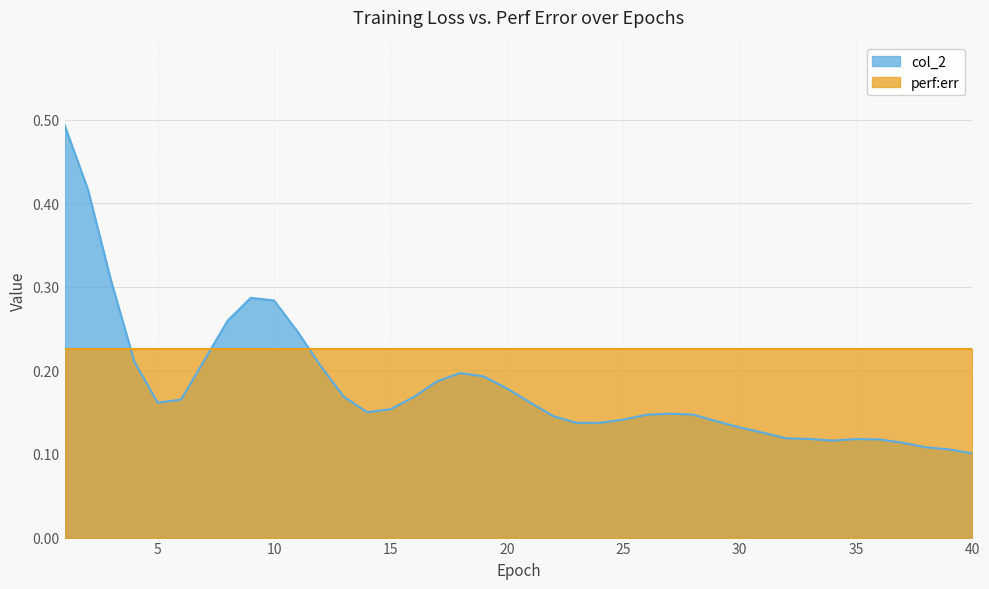

What is the greatest value displayed?

0.5